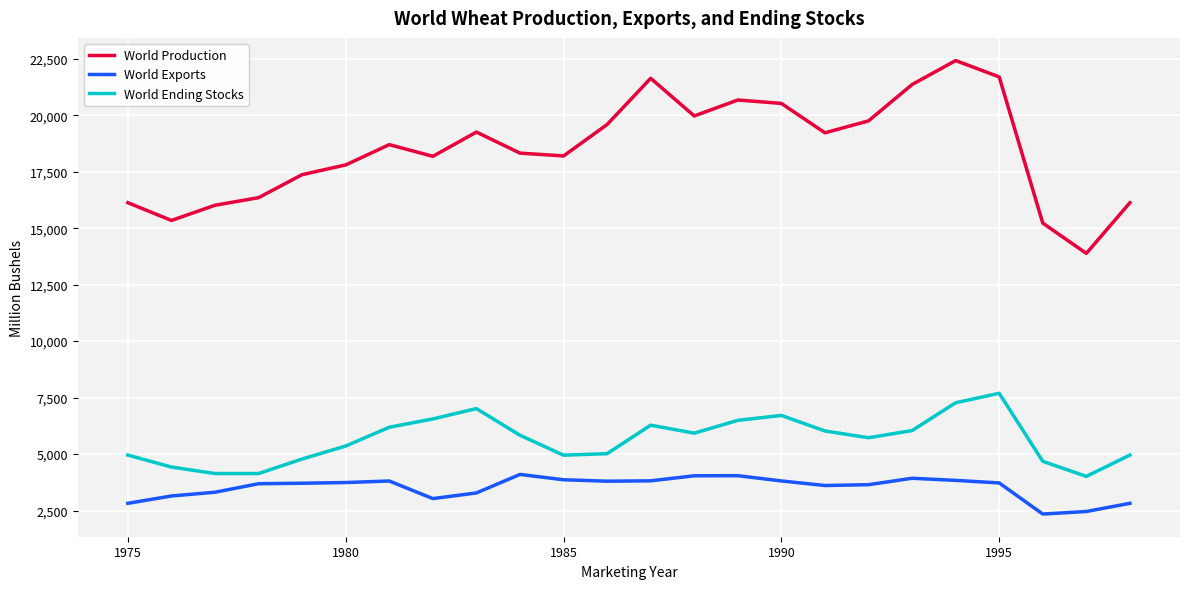

How many series are shown in this chart?

3